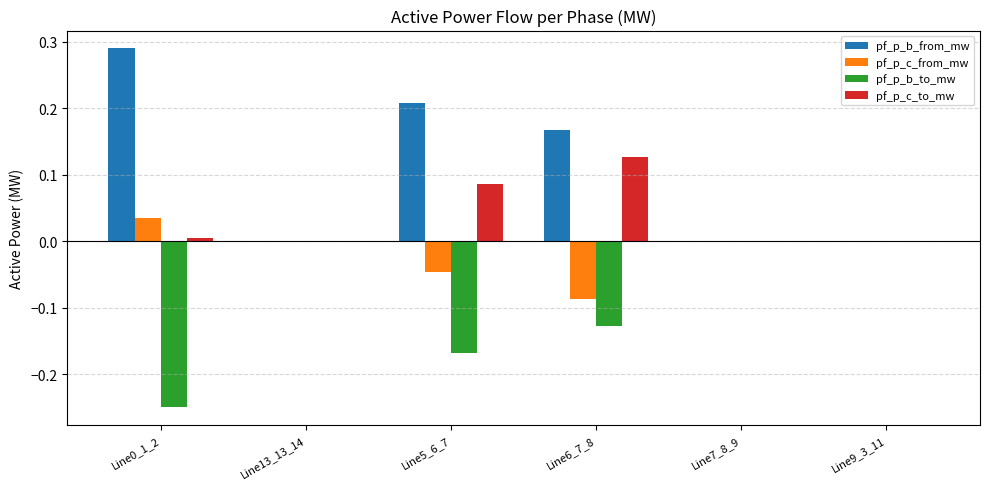

The pf_p_b_from_mw series shows 0.3 at Line5_6_7. True or false?

False